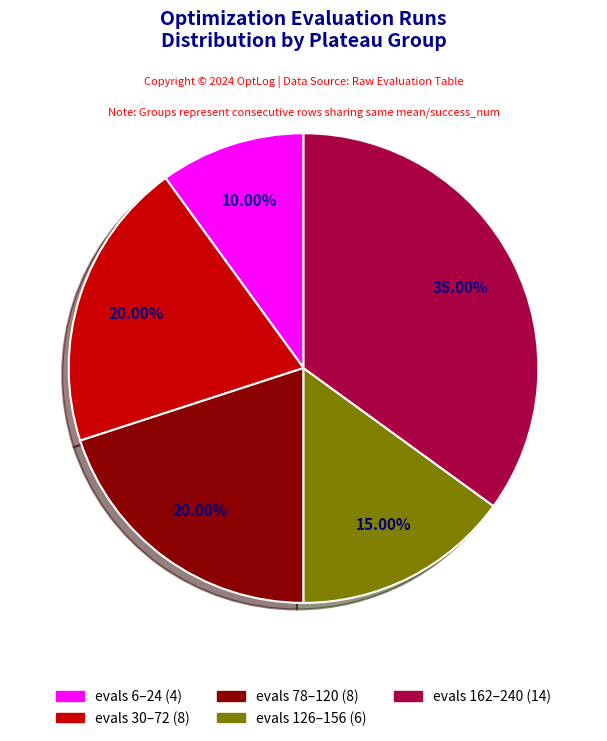

Is there any slice that represents more than half of the pie?

No